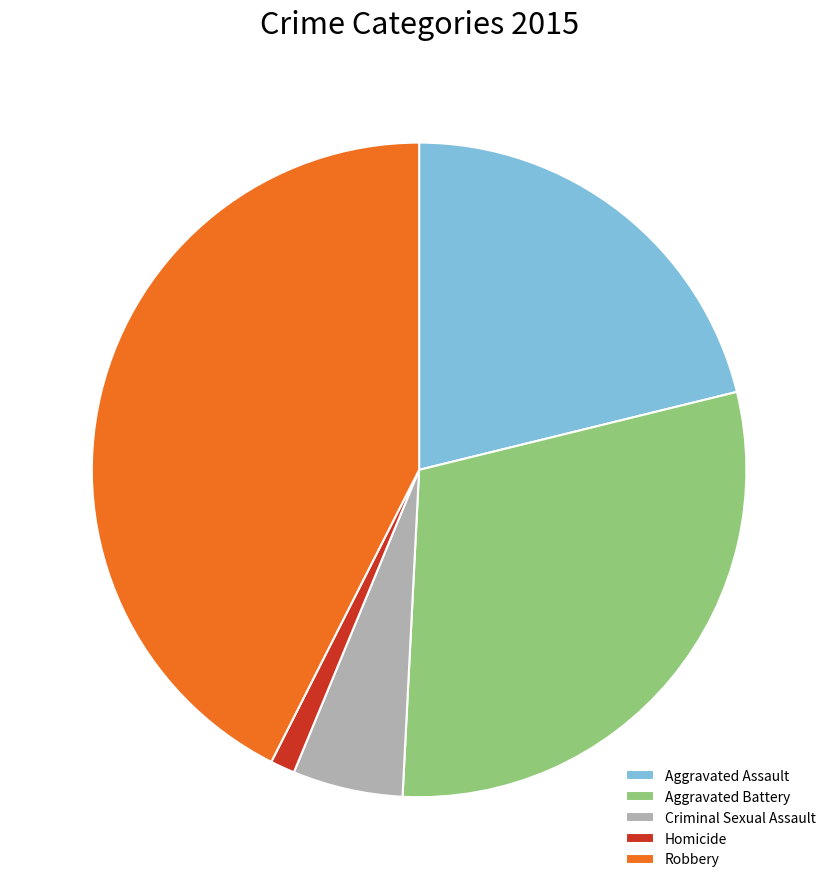

Is Aggravated Battery the majority of the pie?

No